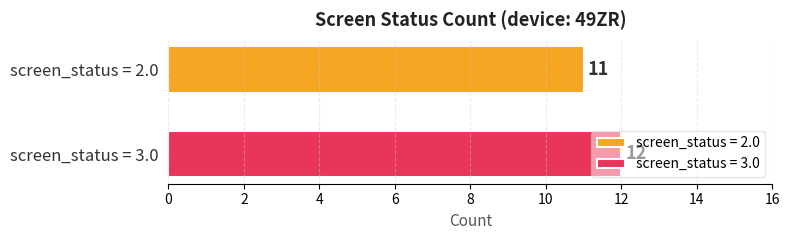

Which series has the largest range (max minus min)?

screen_status = 2.0